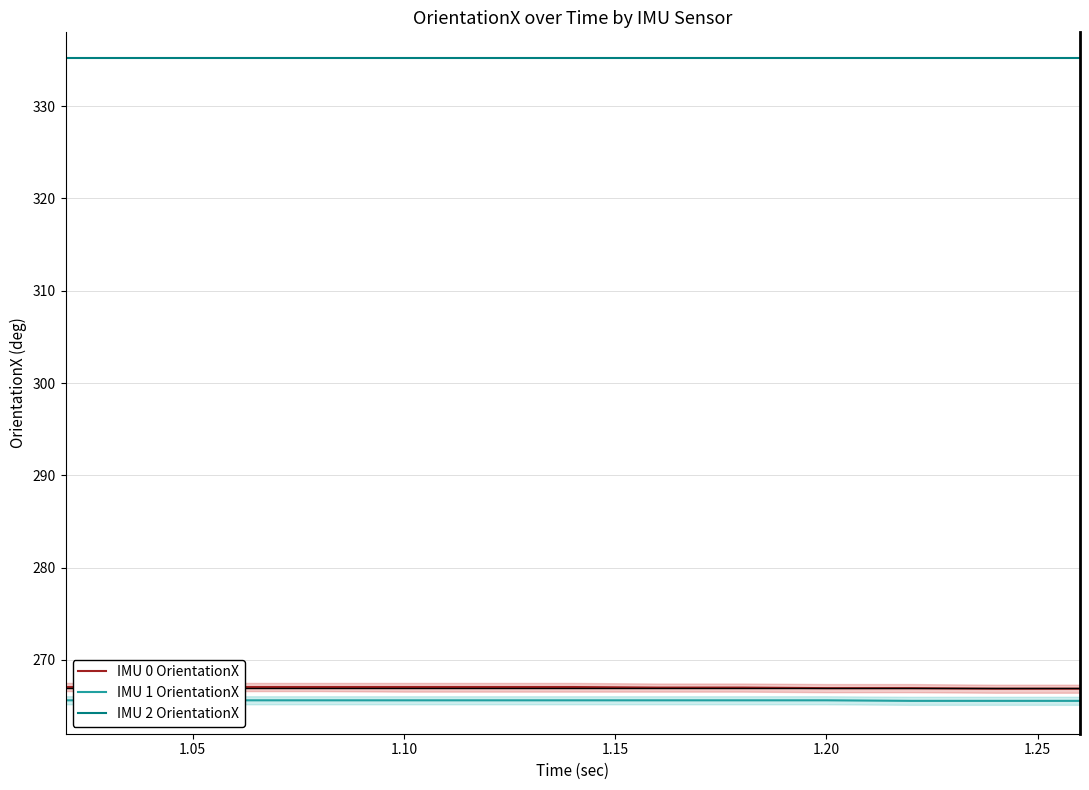

What is the maximum value for IMU 0 OrientationX?

267.1